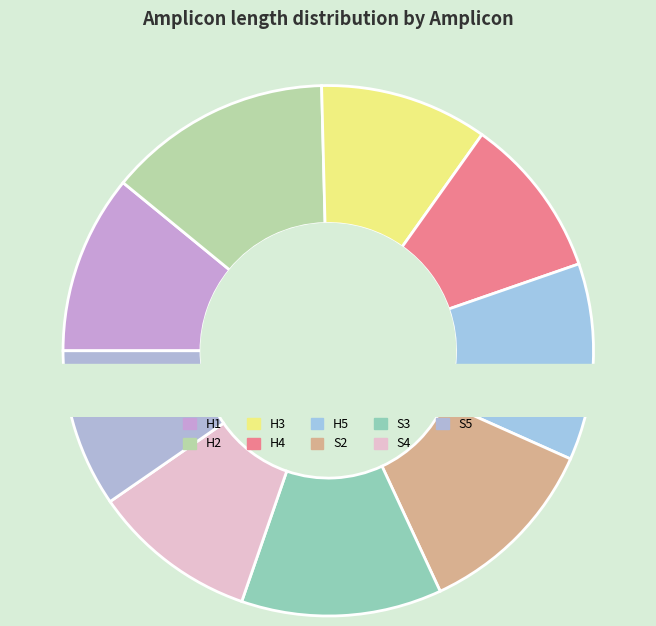

Rank the categories by value from highest to lowest.

H2, S3, H5, S2, H1, H3, S4, H4, S5